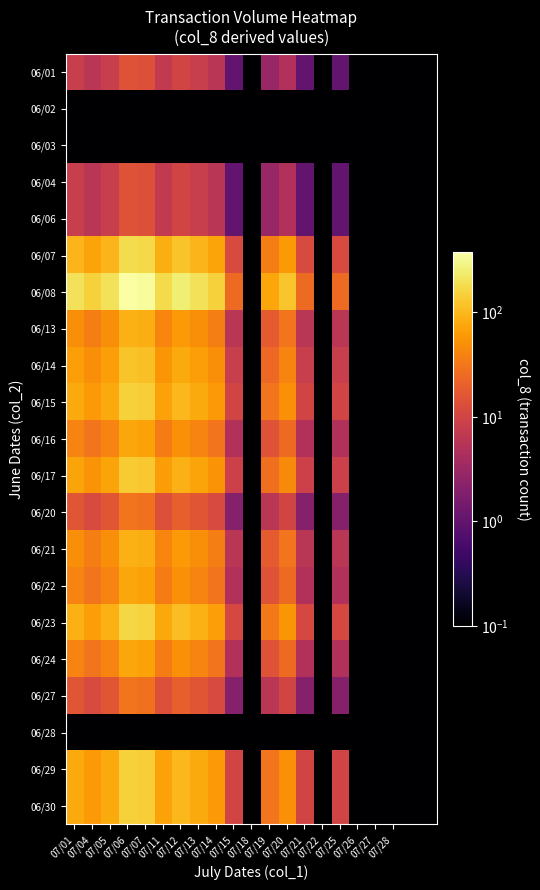

Which label corresponds to the smallest value in the chart?

07/18